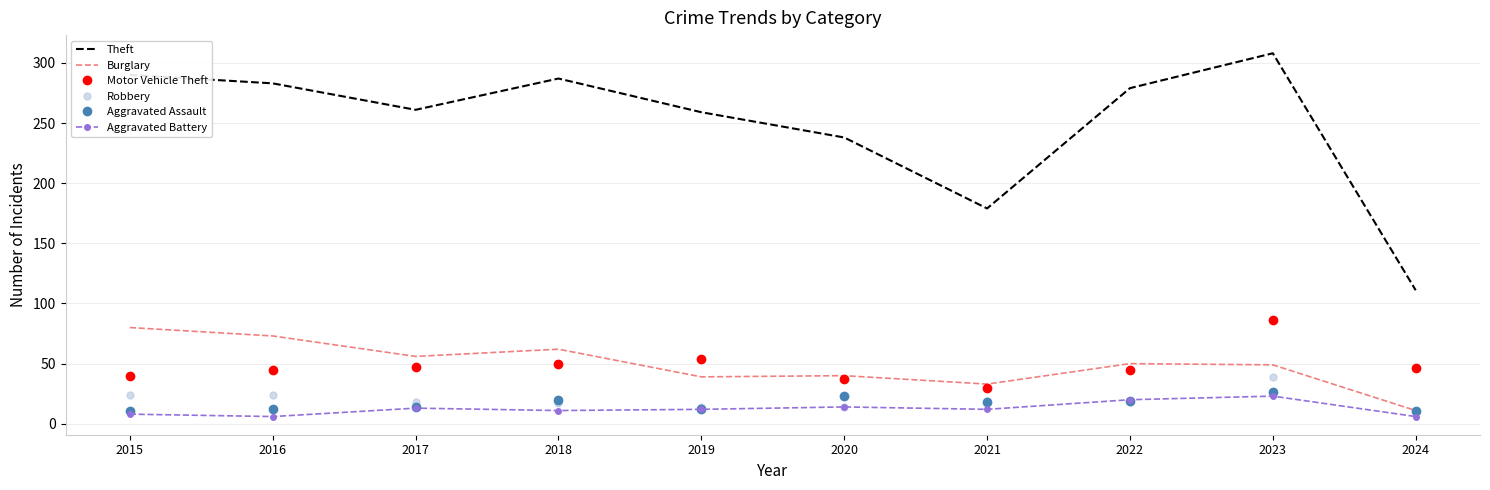

What is the difference between the highest and lowest values at 2023?

285